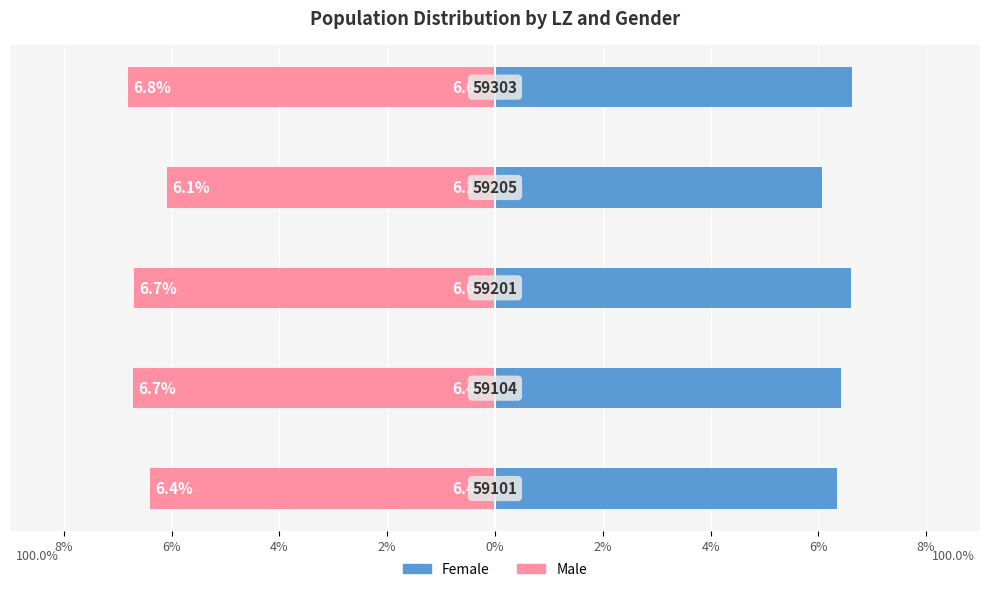

The female series shows 0.0 at 0%. True or false?

False